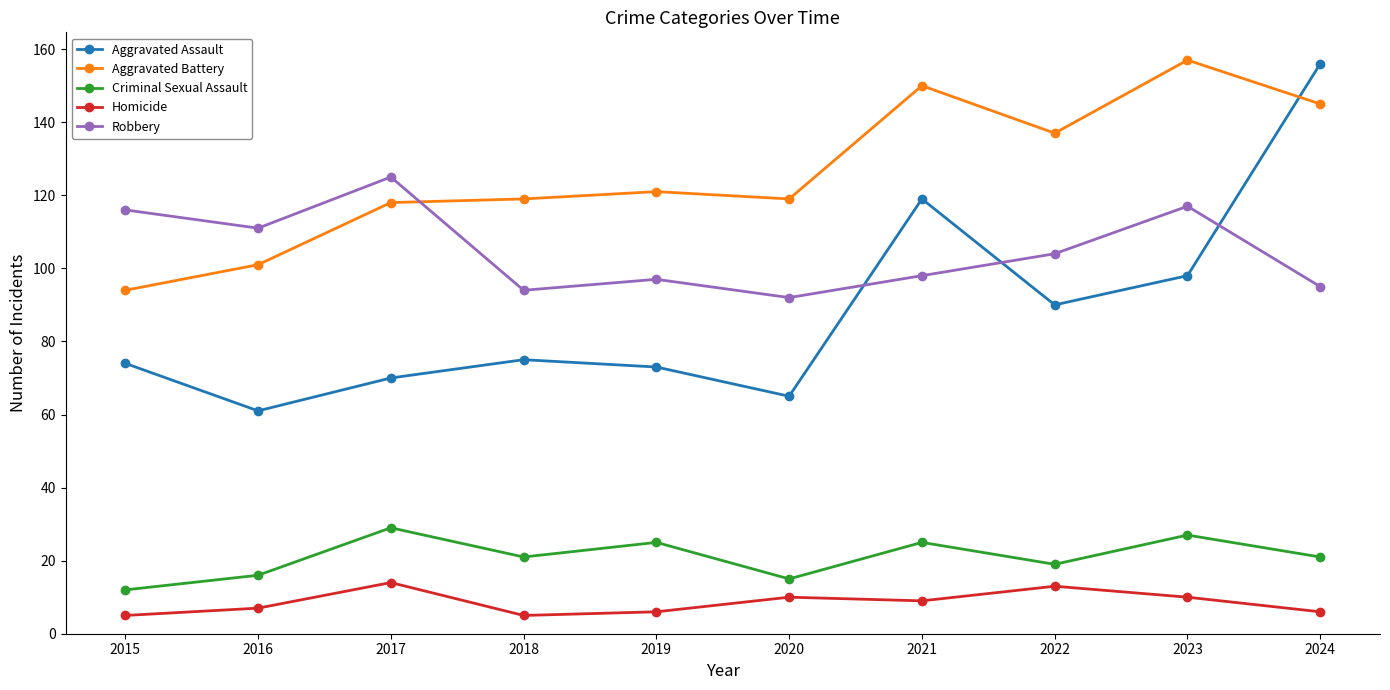

Reading right to left, what are all the values shown in this chart?

Aggravated Assault: 156	98	90	119	65	73	75	70	61	74
Aggravated Battery: 145	157	137	150	119	121	119	118	101	94
Criminal Sexual Assault: 21	27	19	25	15	25	21	29	16	12
Homicide: 6	10	13	9	10	6	5	14	7	5
Robbery: 95	117	104	98	92	97	94	125	111	116